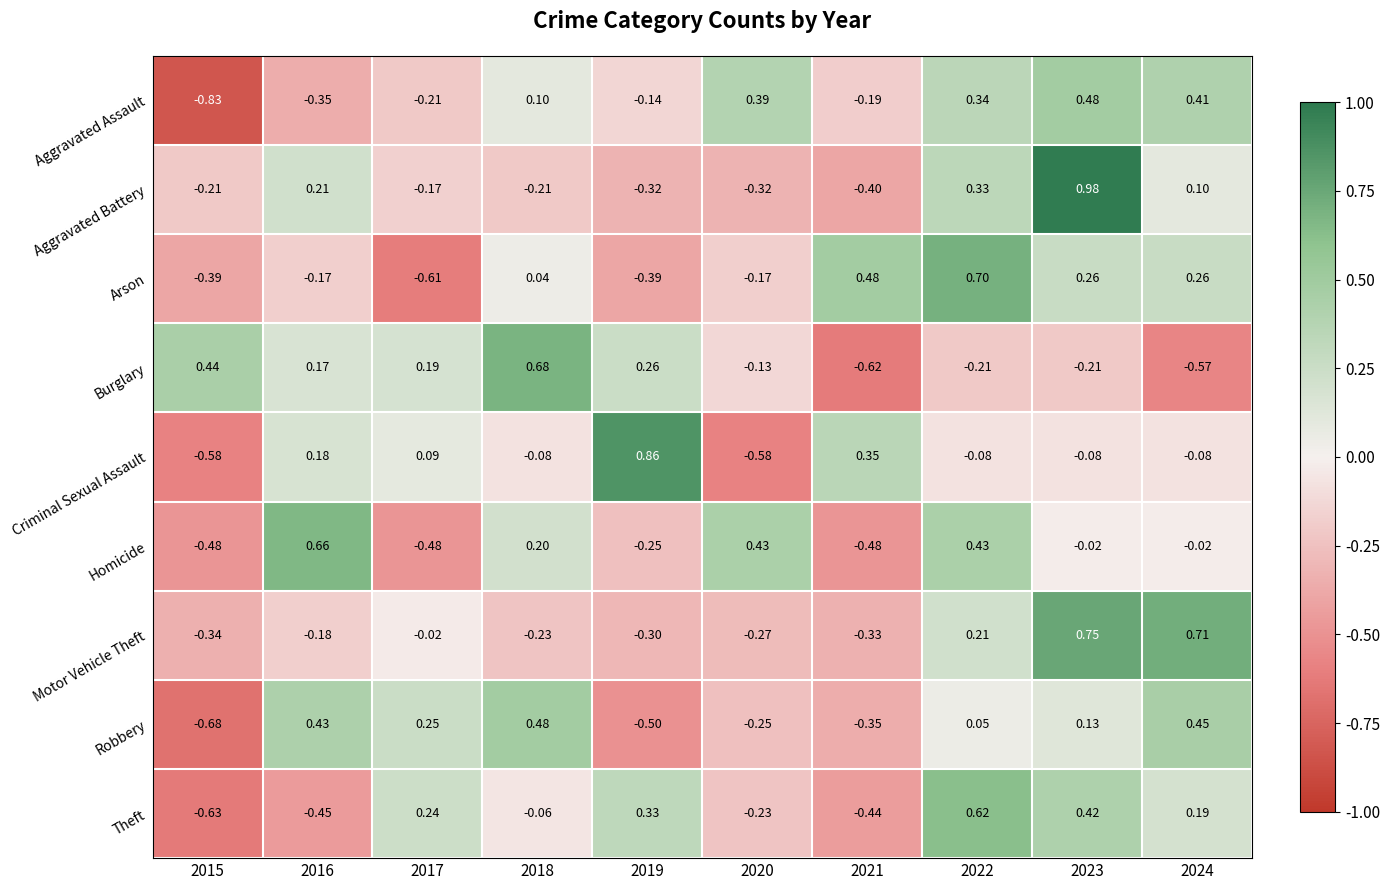

How many negative values does the Homicide series have?

6